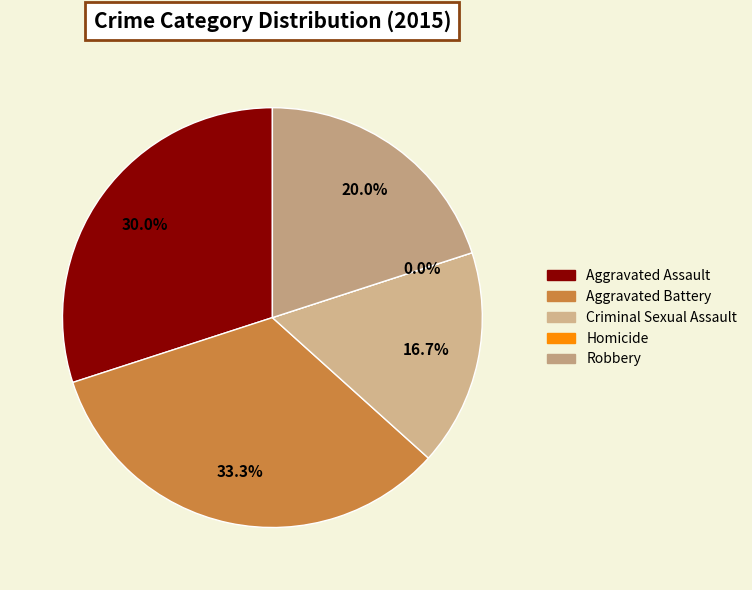

Does any single category account for the majority?

No